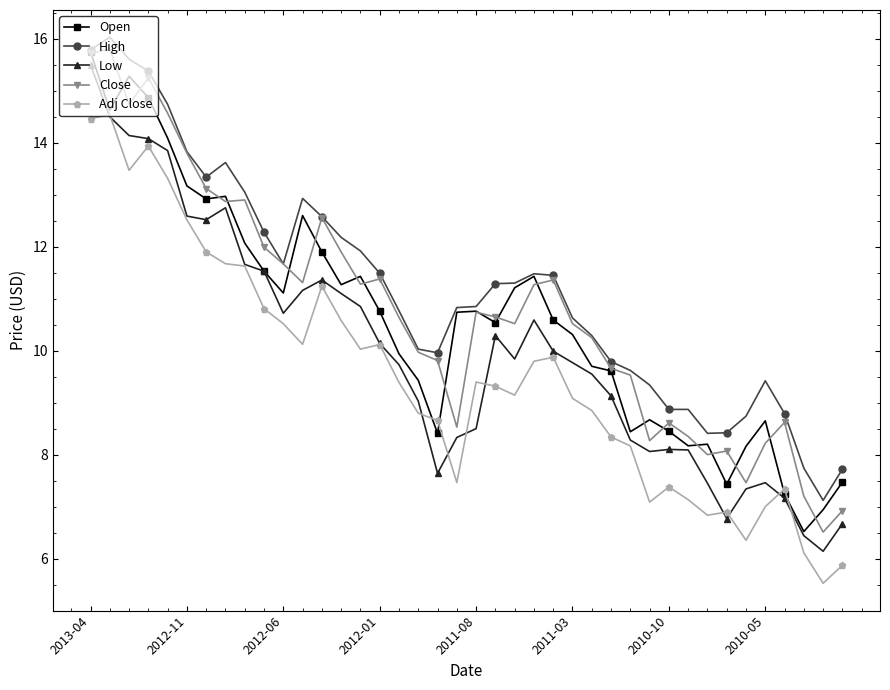

Which series has the largest total across all categories?

High